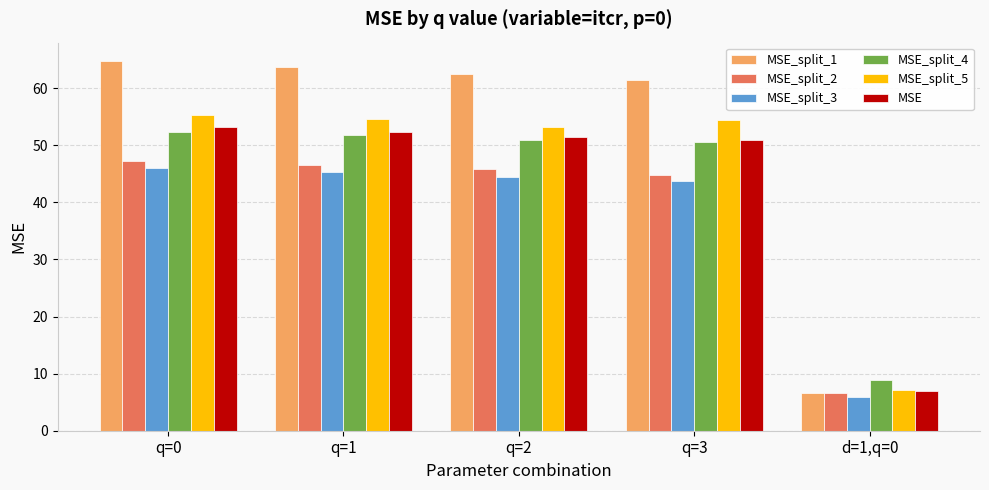

Between q=0 and q=1, which series saw the biggest shift?

MSE_split_1